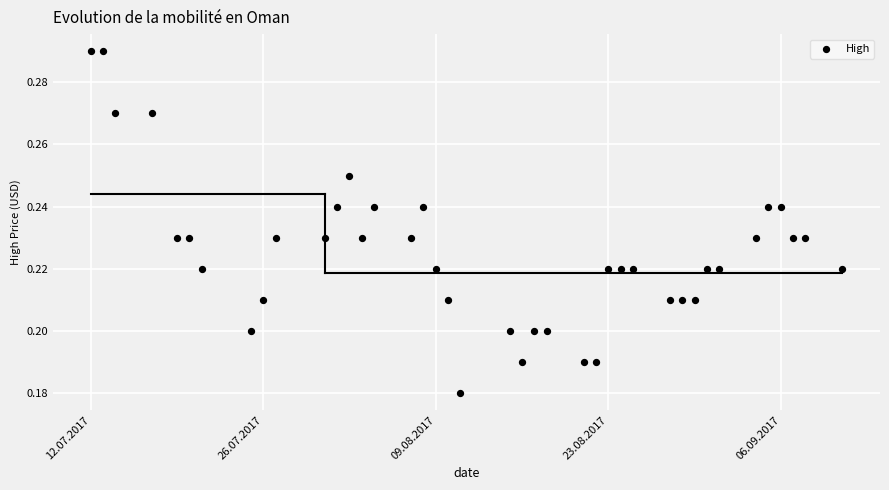

What is the range of X values (max minus min)?

61.0